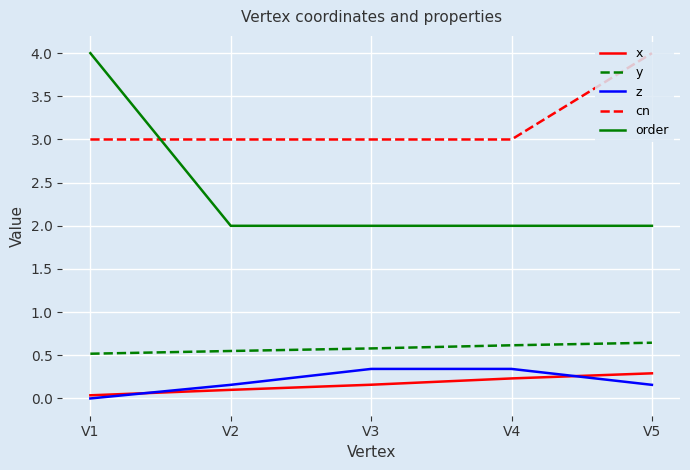

What are all the series names shown in the legend?

x, y, z, cn, order